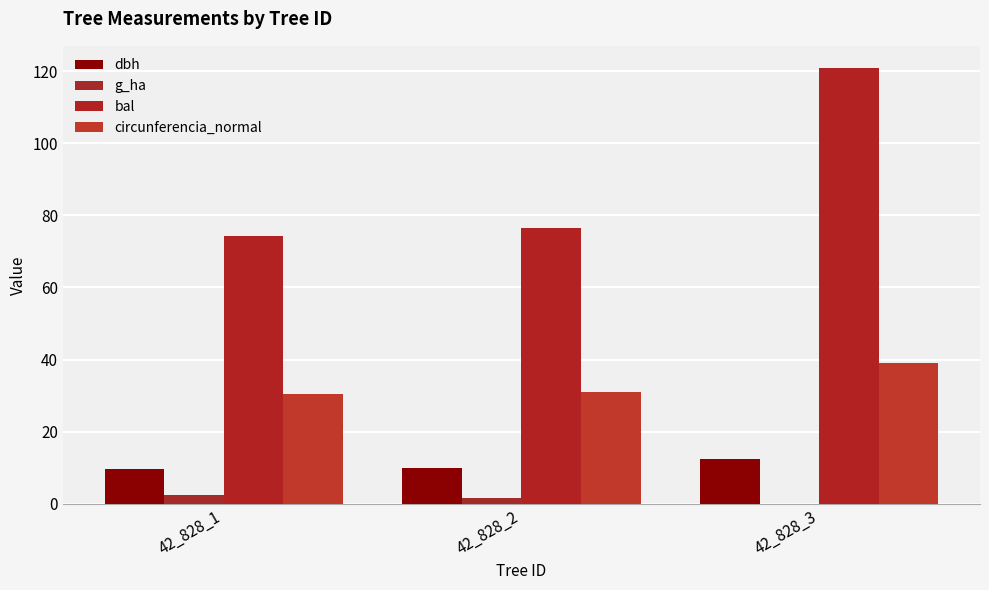

What is the lowest value of the dbh series?

9.7